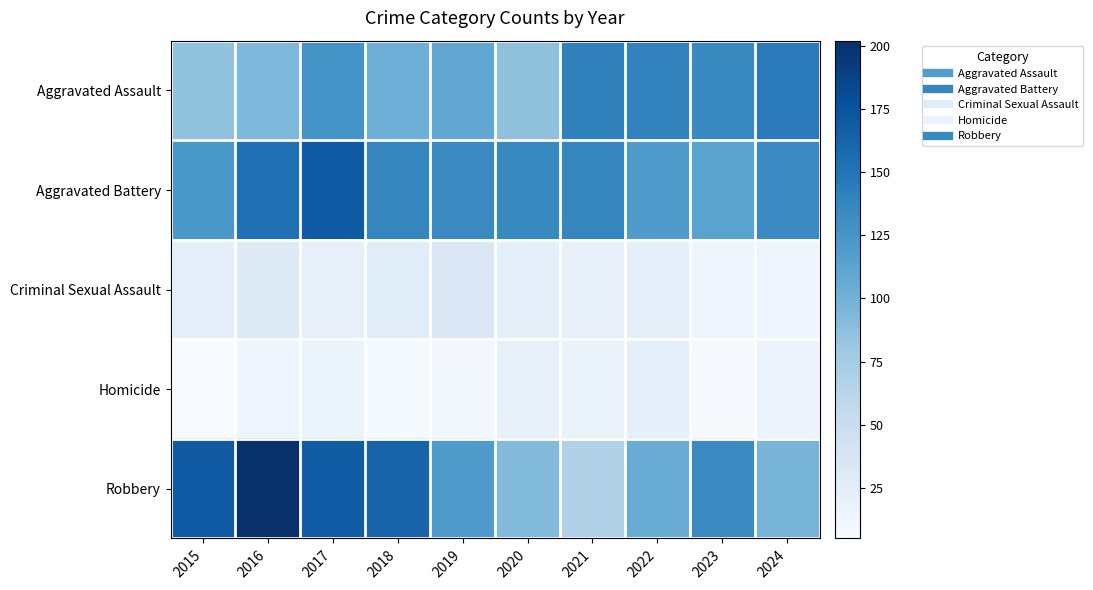

Between 2022 and 2018, which is larger?

2022